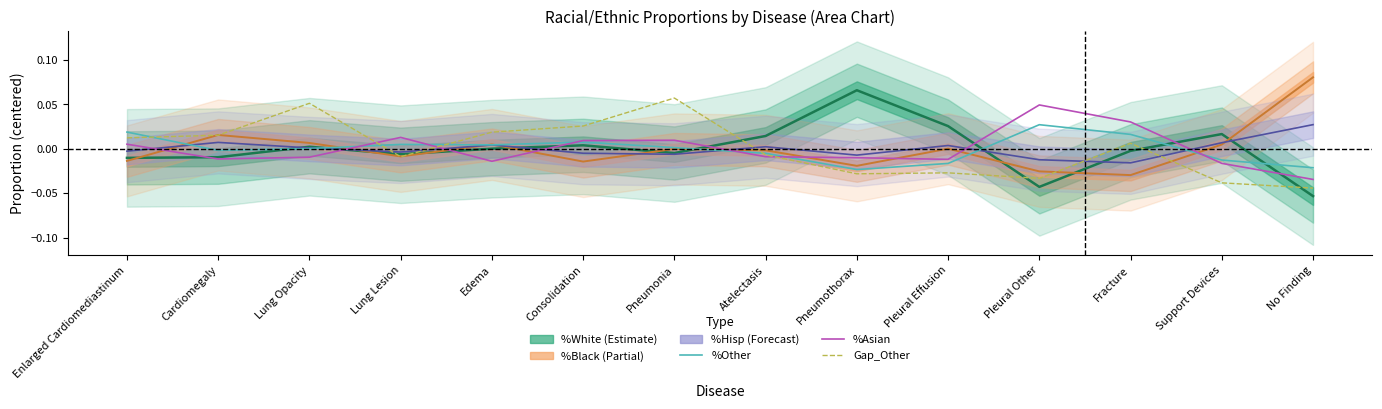

Which category has the highest value in the %Asian series?

Pleural Other